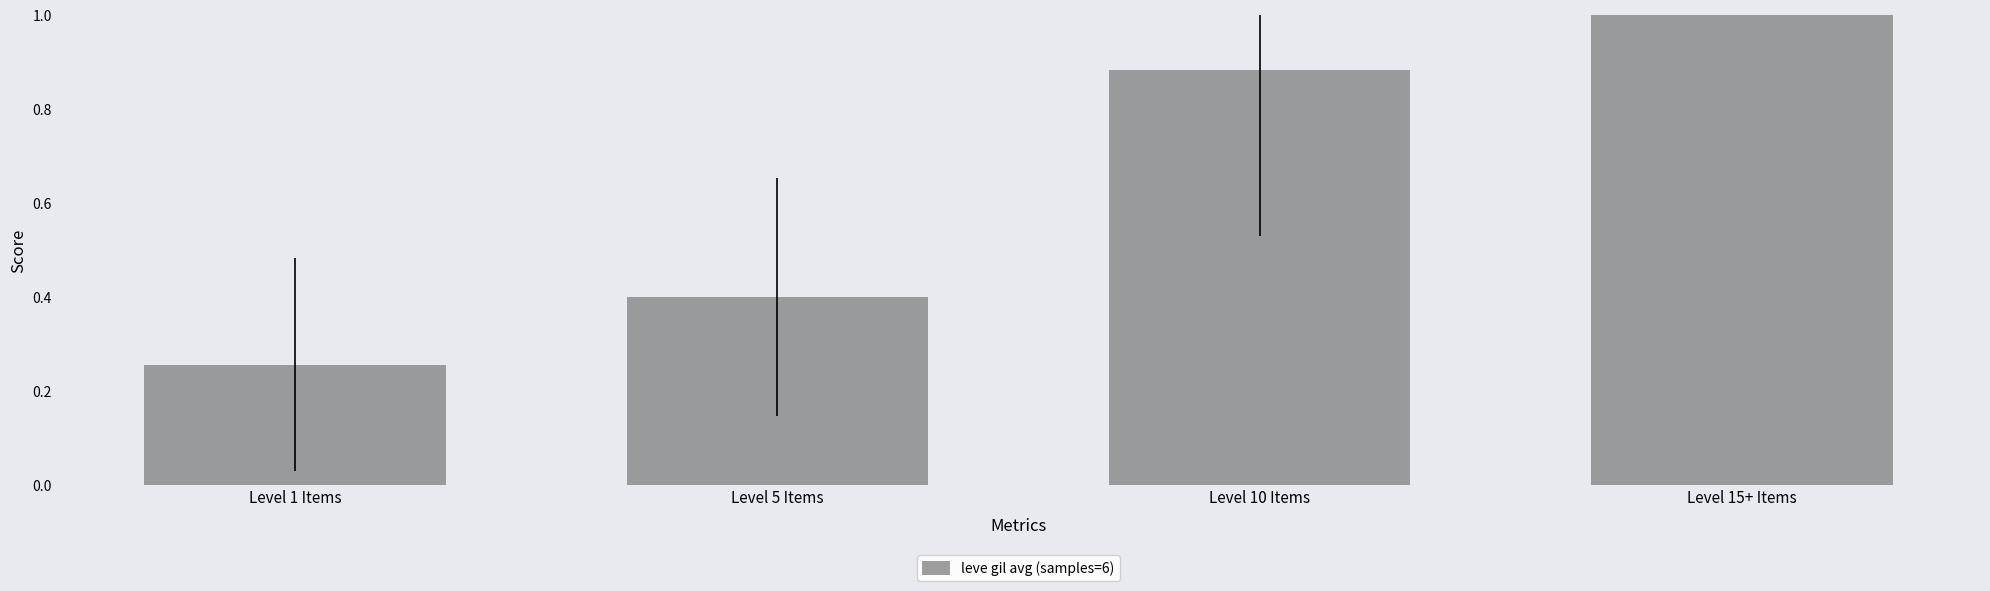

Which category has the lowest value across all series?

Level 1 Items